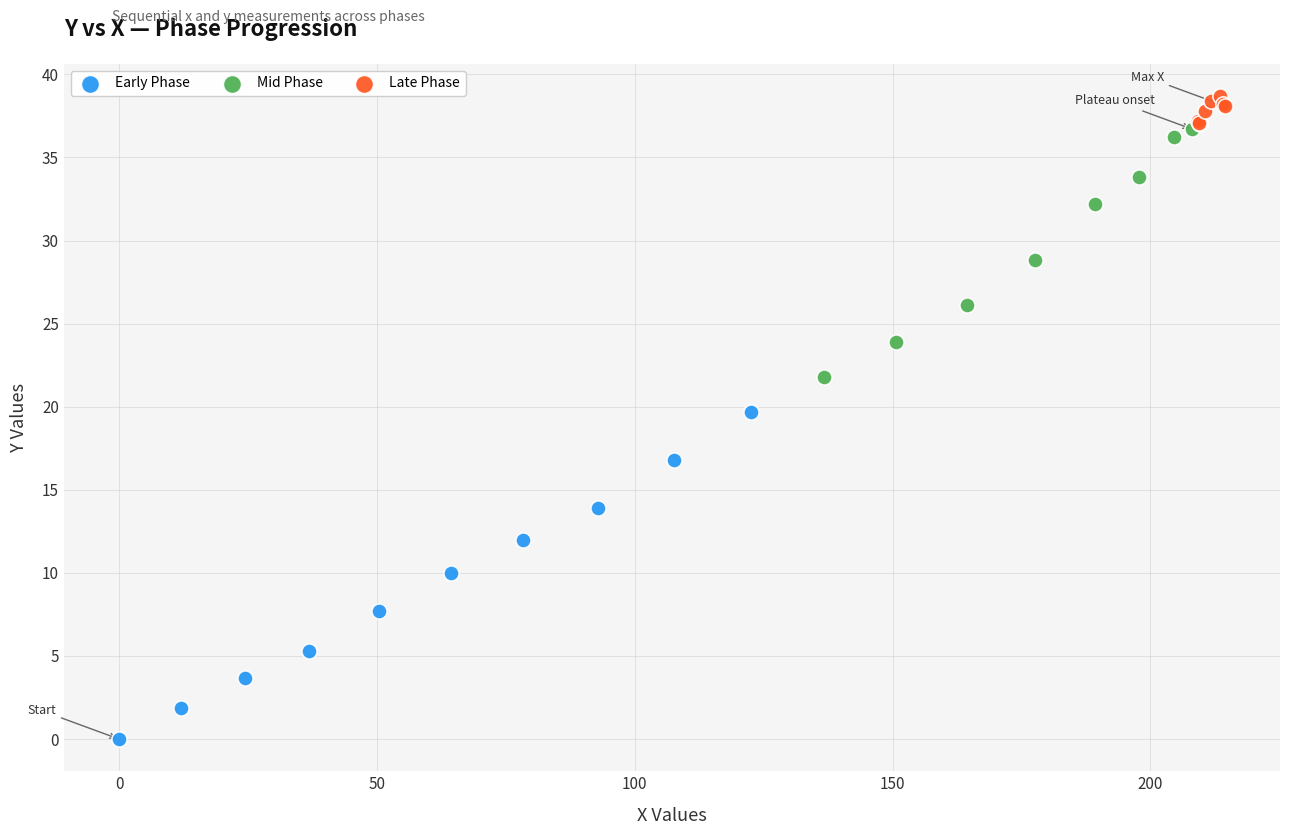

Which series reaches the minimum Y coordinate?

Early Phase